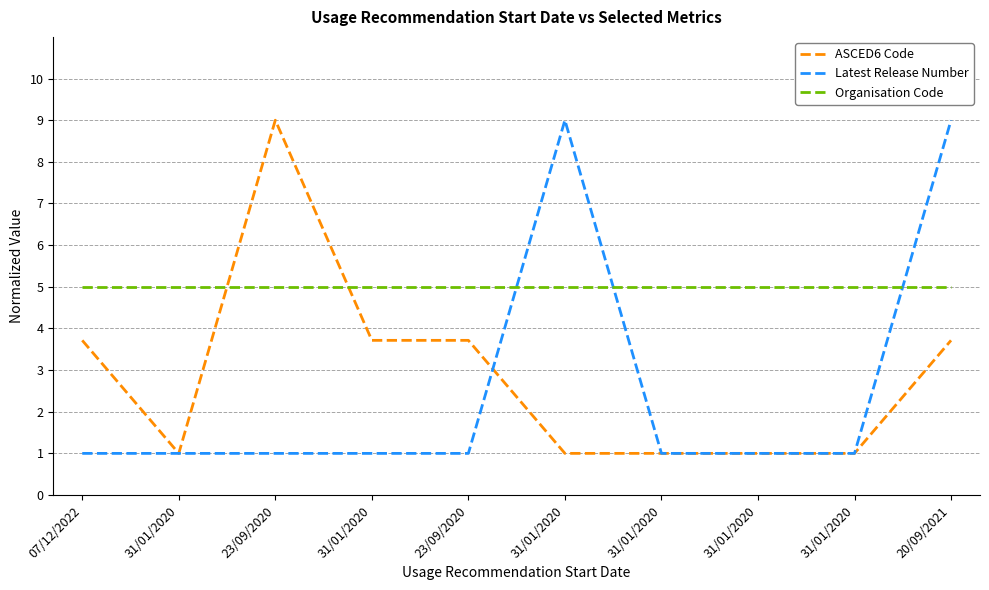

Where does the ASCED6 Code series first go above 3?

07/12/2022